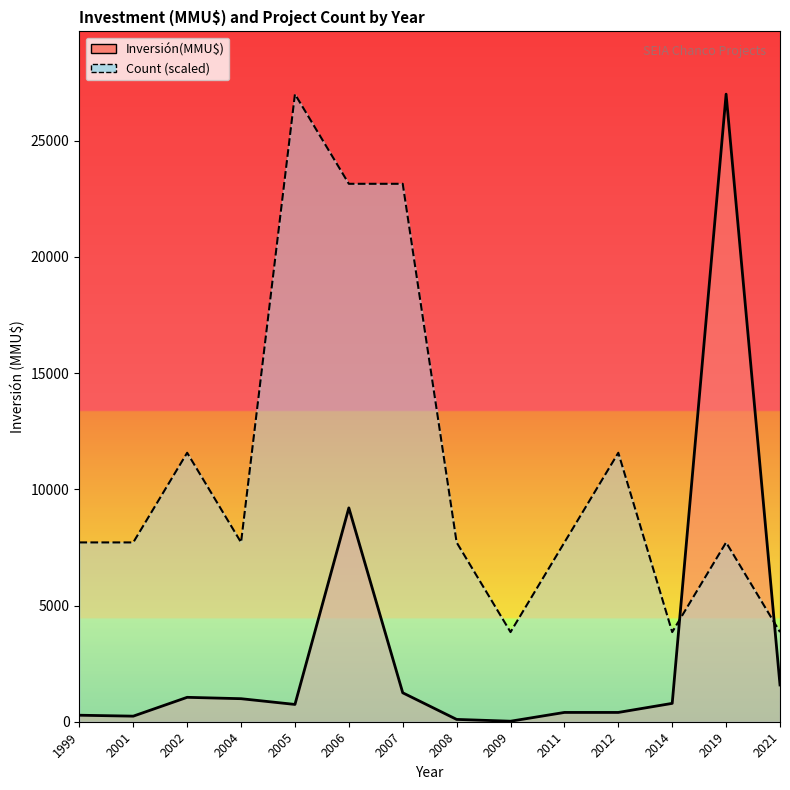

Reading left to right, what are all the values shown in this chart?

Inversión(MMU$): 280.0	240.0	1050.0	991.0	744.0	9200.0	1245.0	100.0	22.0	400.0	400.0	790.0	27000.0	1582.0
Count (scaled): 7714.3	7714.3	11571.4	7714.3	27000.0	23142.9	23142.9	7714.3	3857.1	7714.3	11571.4	3857.1	7714.3	3857.1